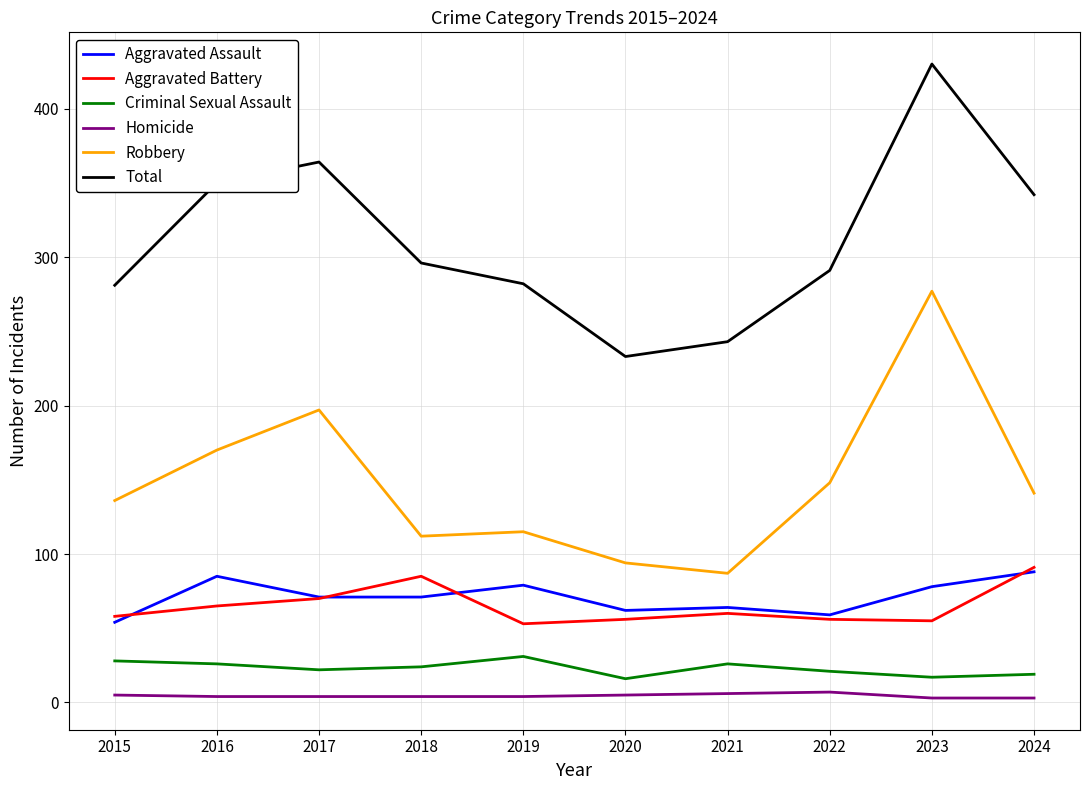

True or false: Robbery has a value of 94 at 2020.

True